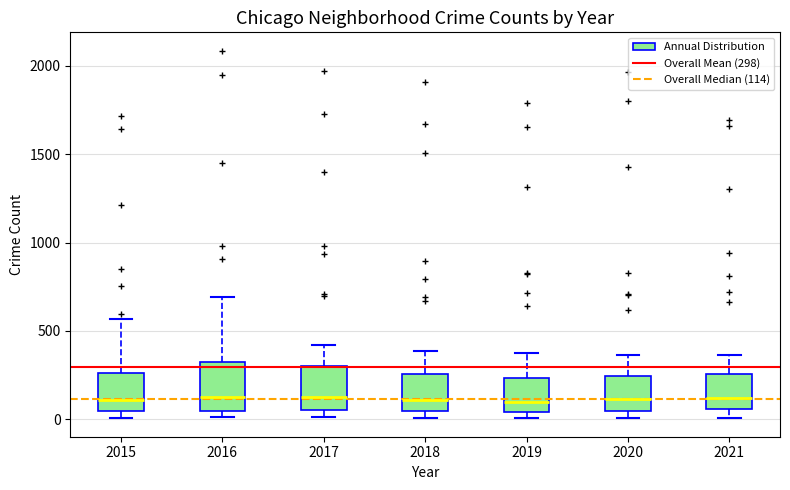

Where is the lower edge of the box at x = 2015 on the y-axis? The values are not printed on the chart, so give them approximately, as read against the axis.

50